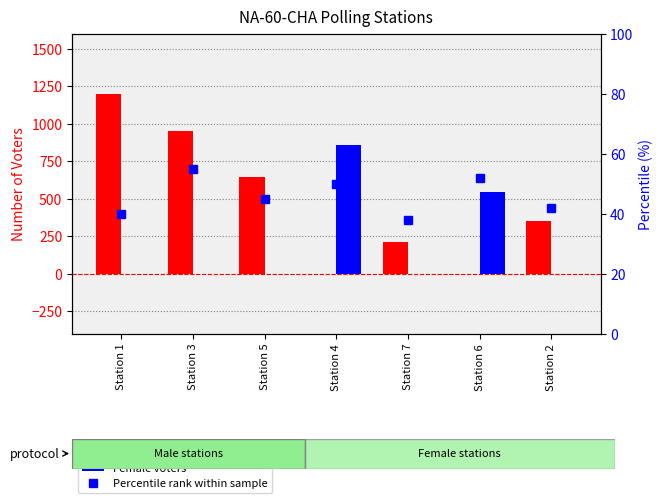

Does the chart contain stacked bars?

No